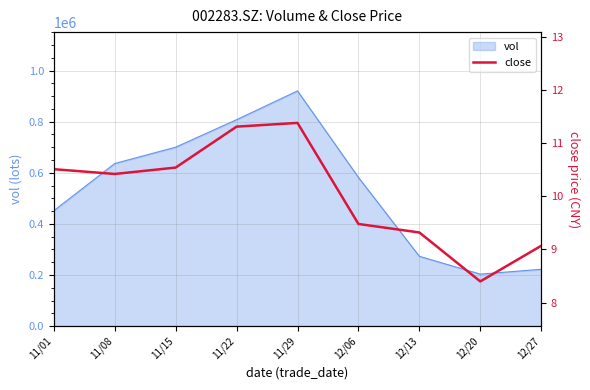

What is the label of the 4th point from the left?

11/22